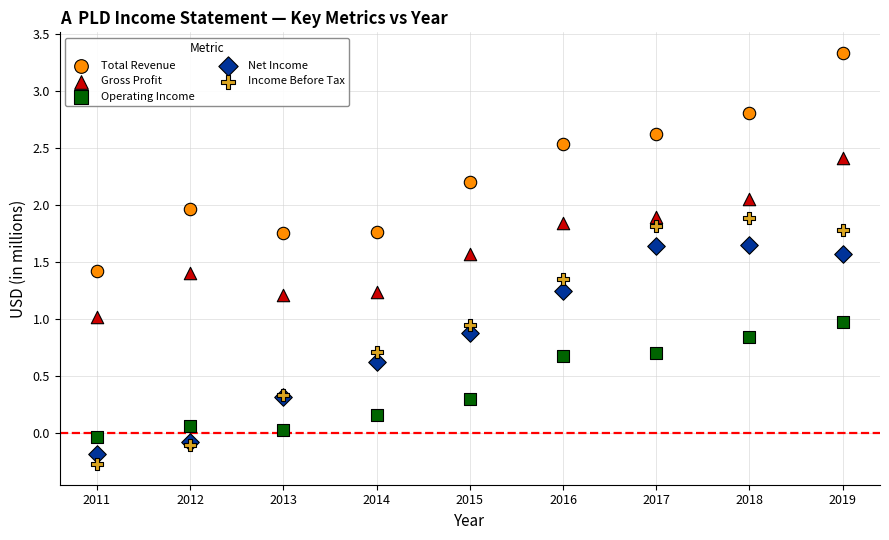

Which series has the largest Y range (max minus min)?

Income Before Tax